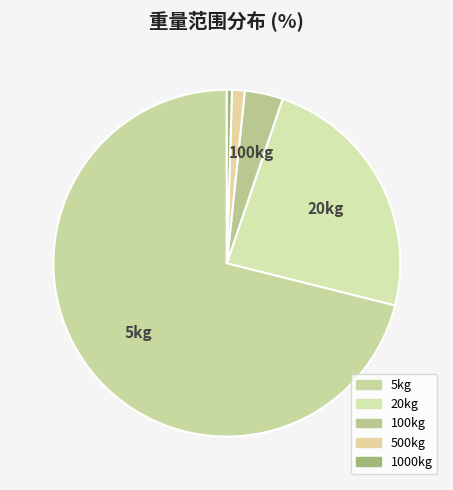

What is the majority slice?

5kg